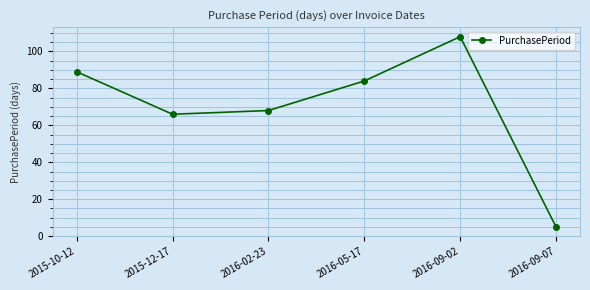

Reading left to right, extract all data points from this chart.

2015-10-12=89	2015-12-17=66	2016-02-23=68	2016-05-17=84	2016-09-02=108	2016-09-07=5